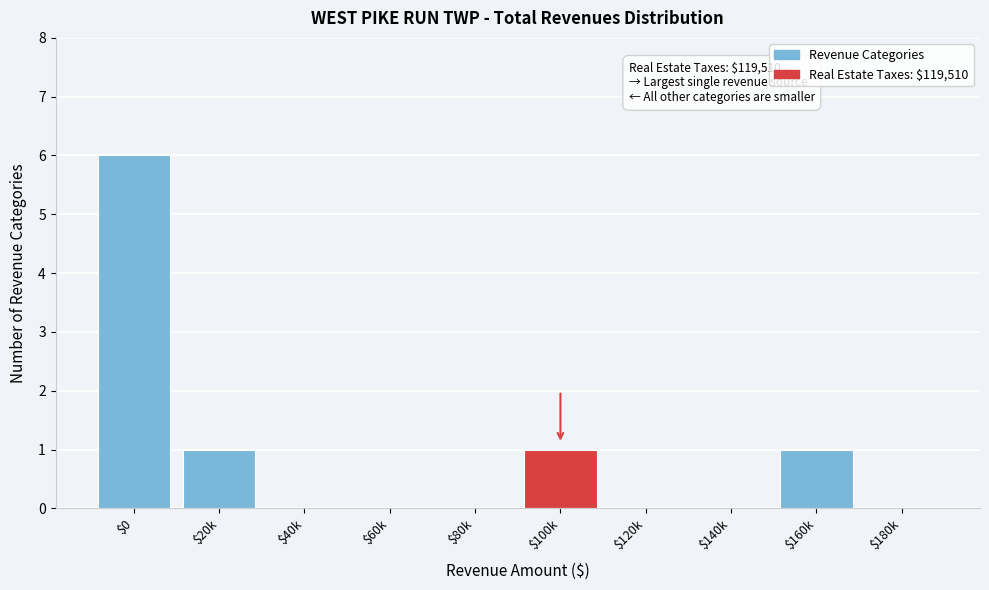

What is the greatest value displayed?

6